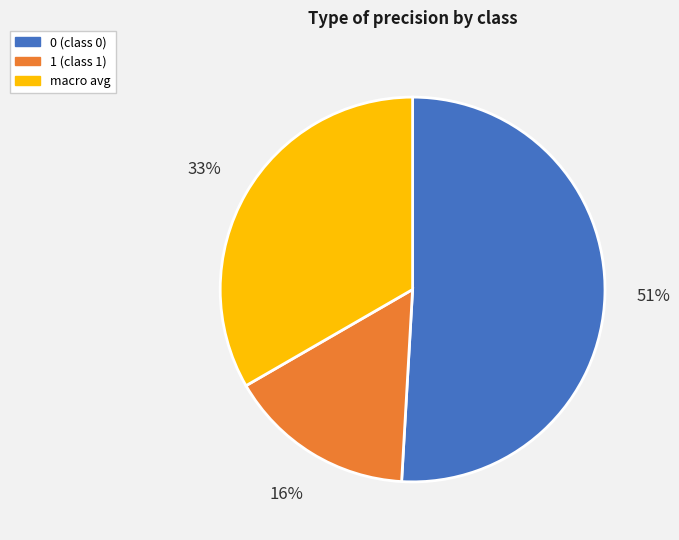

Count the number of slices in the pie.

3